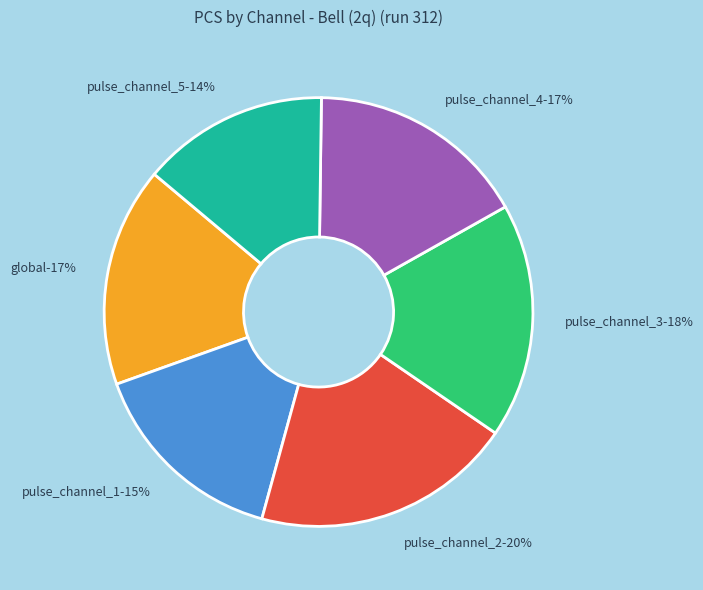

Does pulse_channel_3 represent more than half of the total?

No